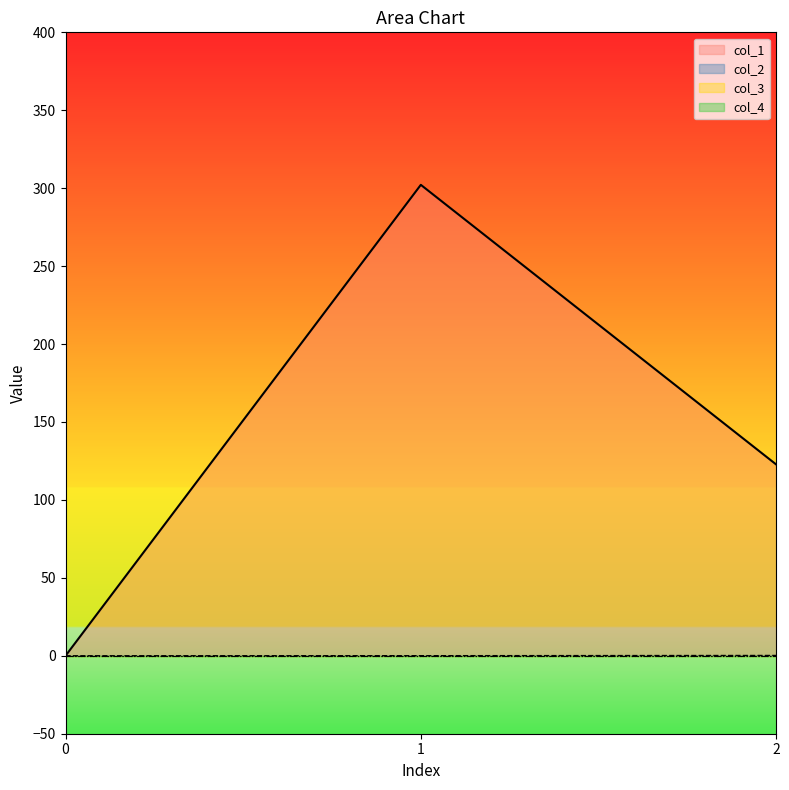

Which series changed the most between 0 and 2?

col_1